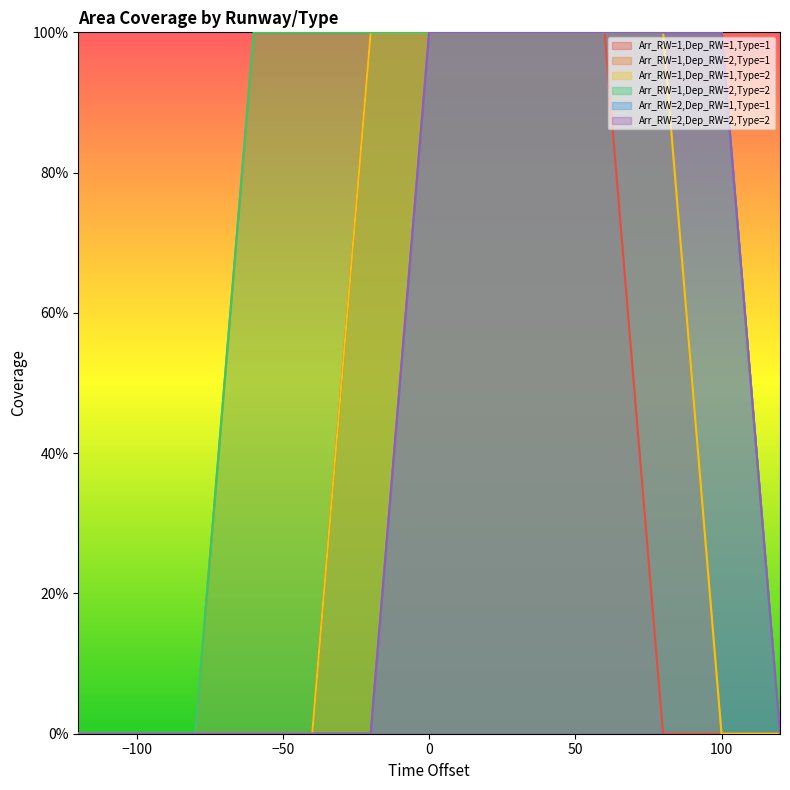

True or false: Arr_RW=2,Dep_RW=1,Type=1 and Arr_RW=2,Dep_RW=2,Type=2 cross at least once.

False